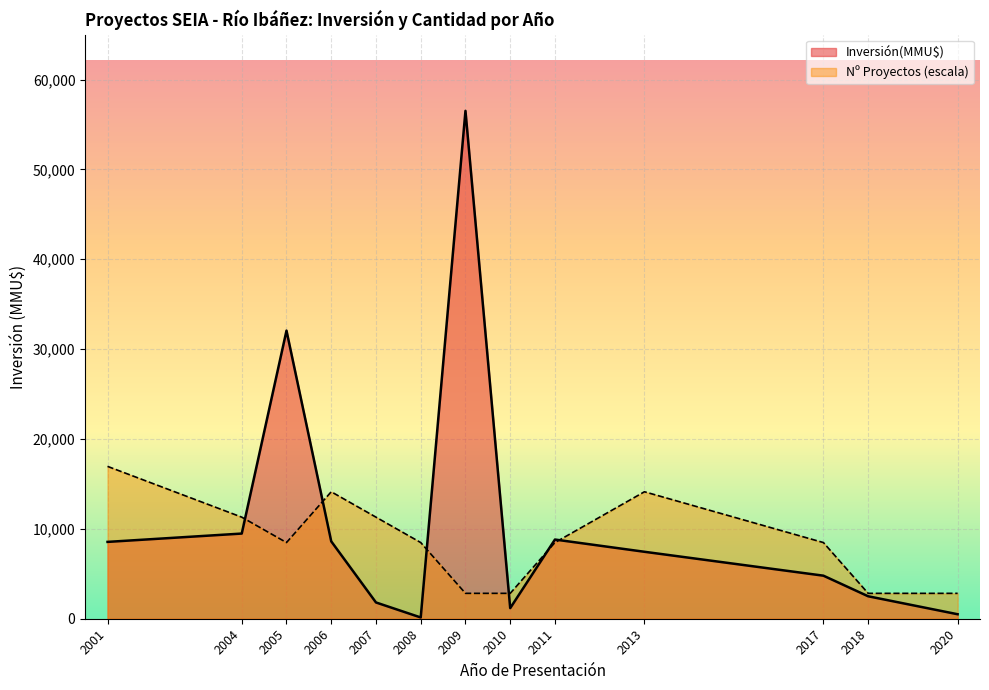

At which category is the sum across all series the highest?

2009